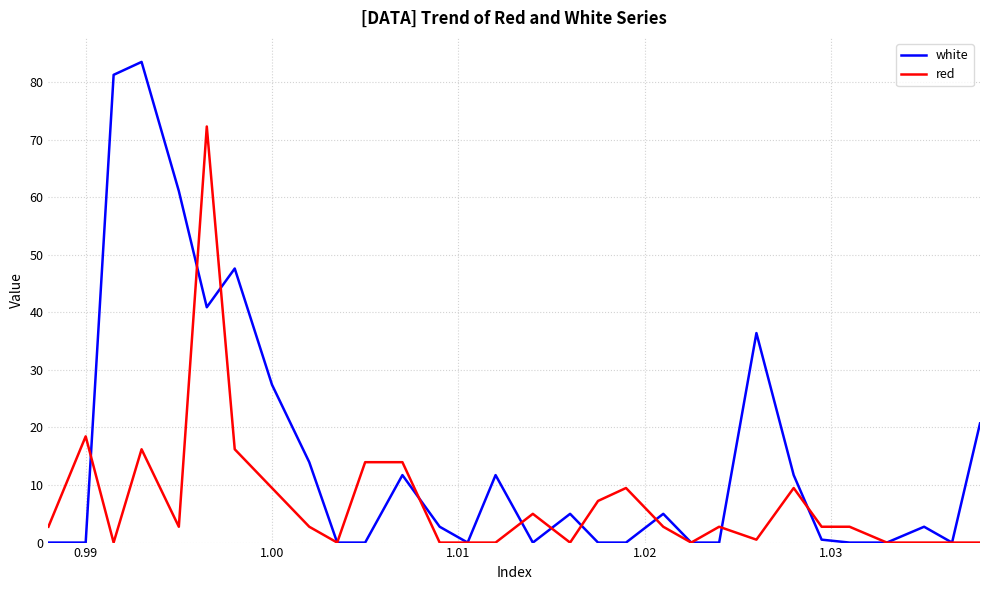

What is the highest value of the white series?

83.5